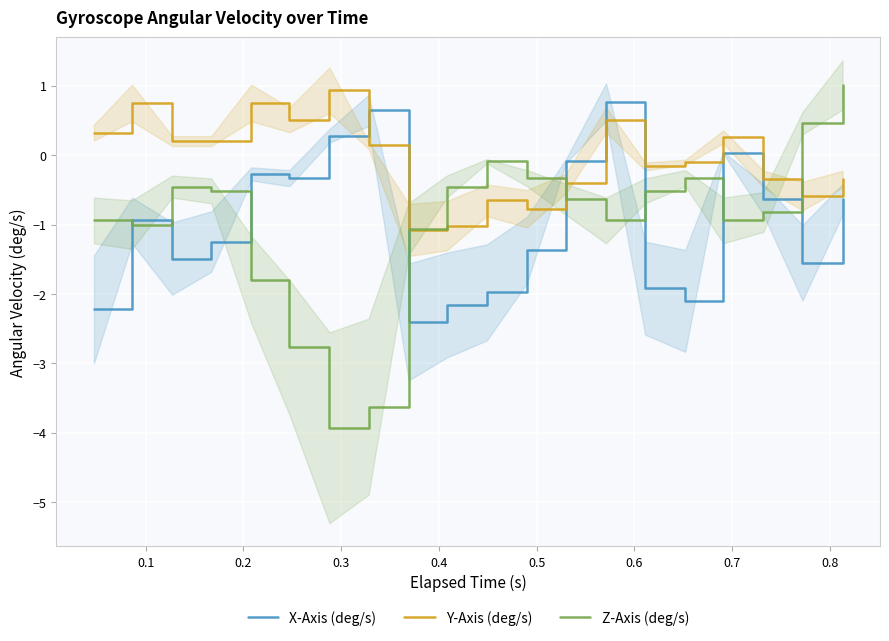

How many data points in X-Axis (deg/s) are above 0?

4